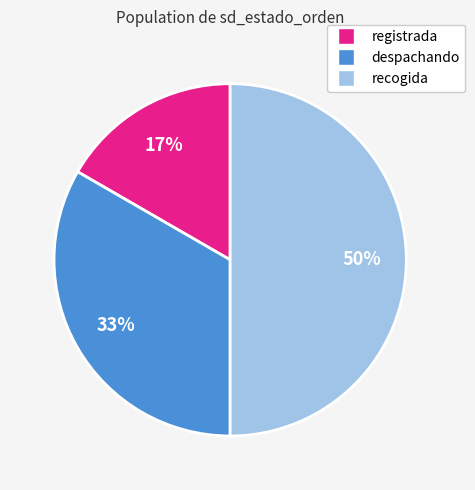

How many slices are in this pie chart?

3